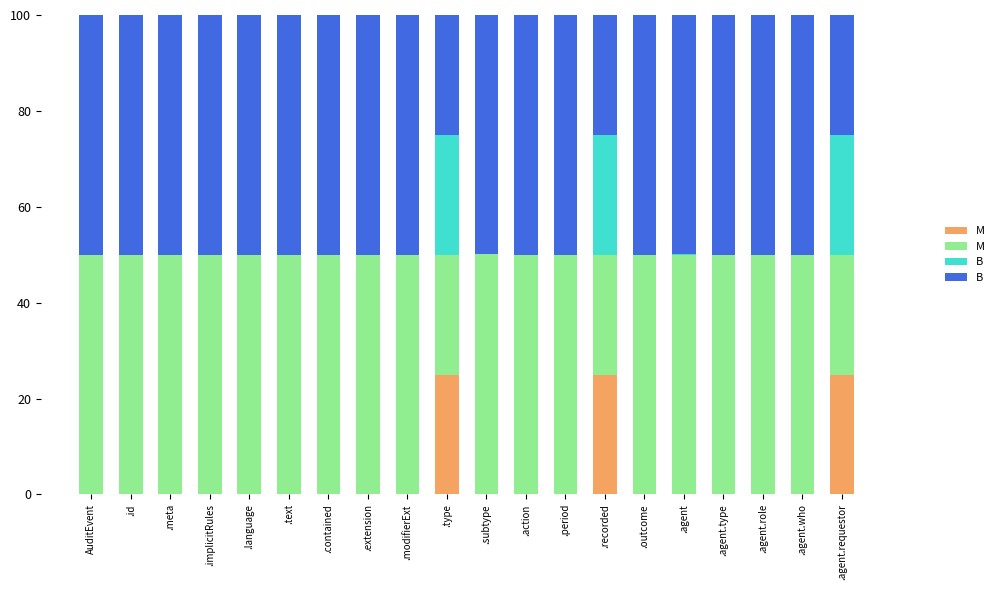

What is the total value across all series at .period?

100.0